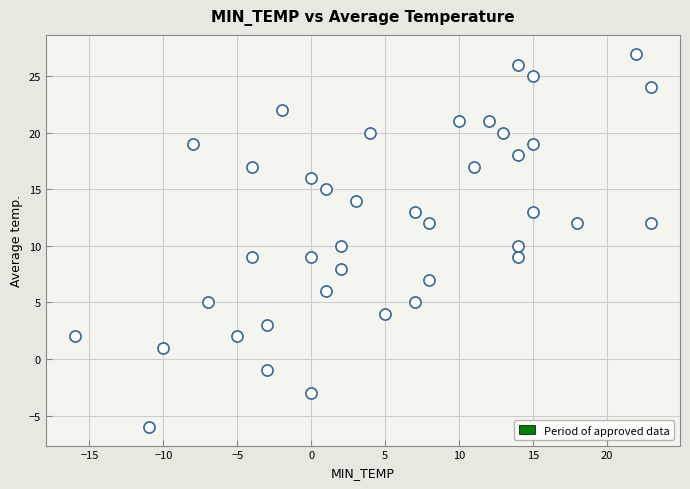

What is the range of X values (max minus min)?

39